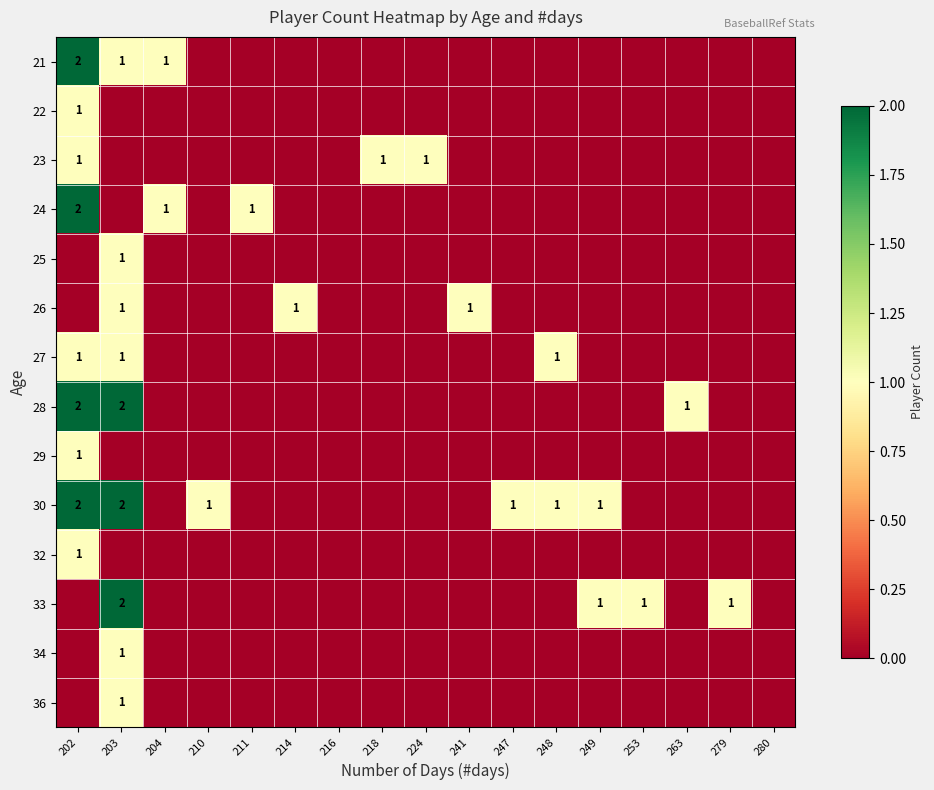

Between 202 and 263, which is larger?

202